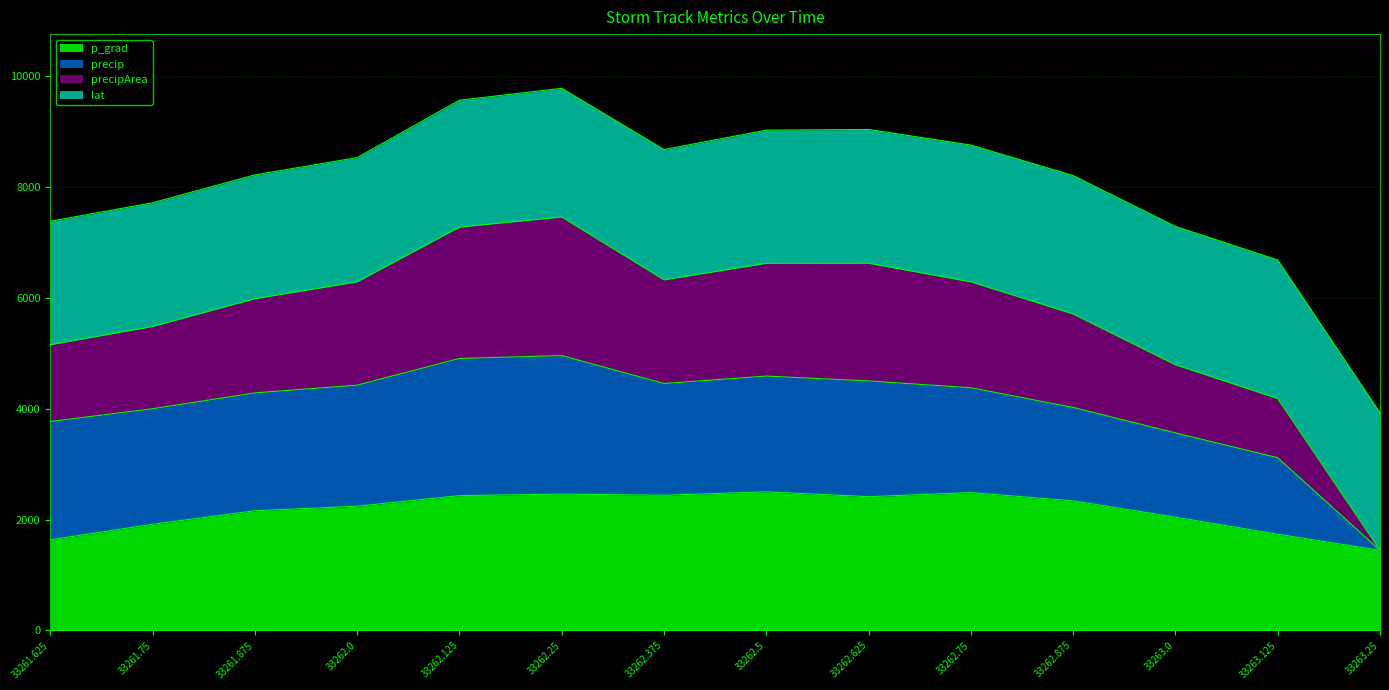

What is the total value across all series at 33262.875?

8206.5